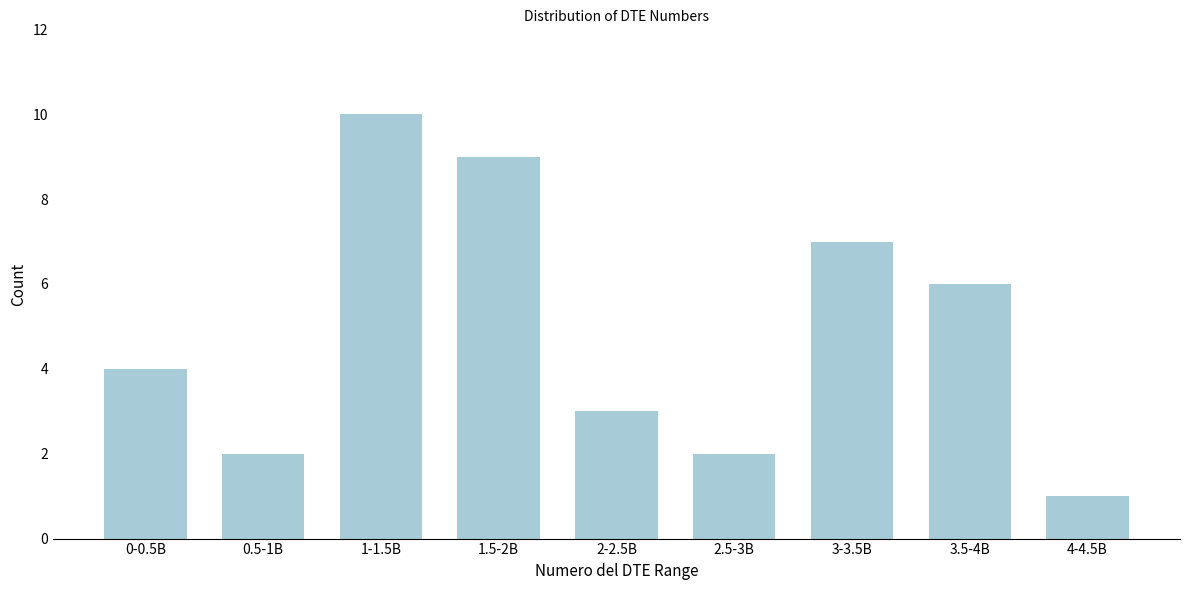

Reading left to right, transcribe all the data shown in this chart.

0-0.5B=4	0.5-1B=2	1-1.5B=10	1.5-2B=9	2-2.5B=3	2.5-3B=2	3-3.5B=7	3.5-4B=6	4-4.5B=1